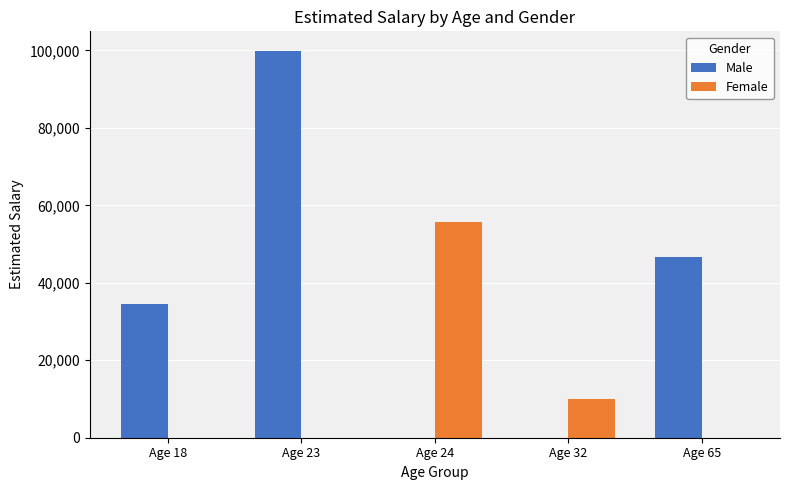

Between Age 23 and Age 32, which series saw the biggest shift?

Male